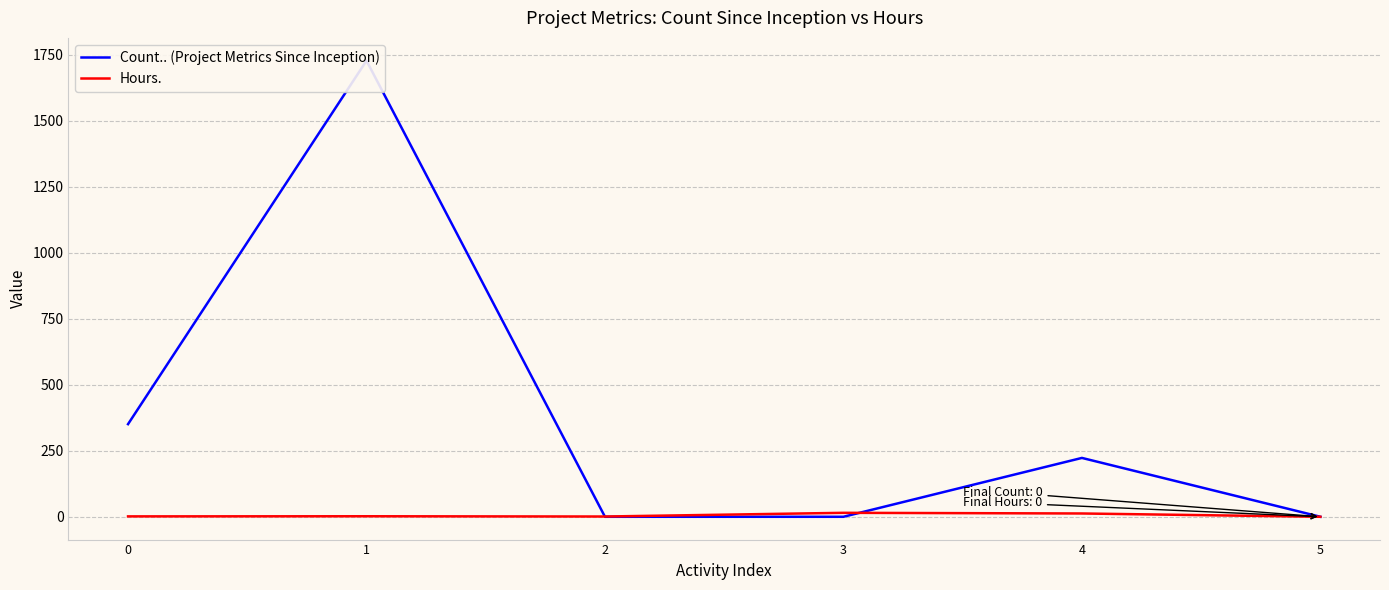

Is it true that Hours. equals 7.1 at 4?

False